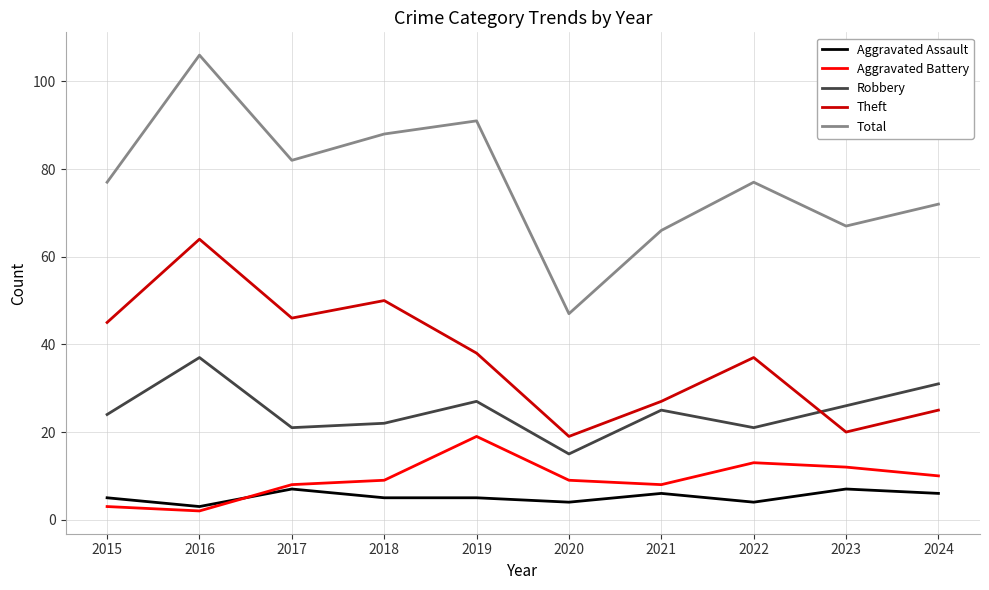

How many lines are shown in the chart?

5